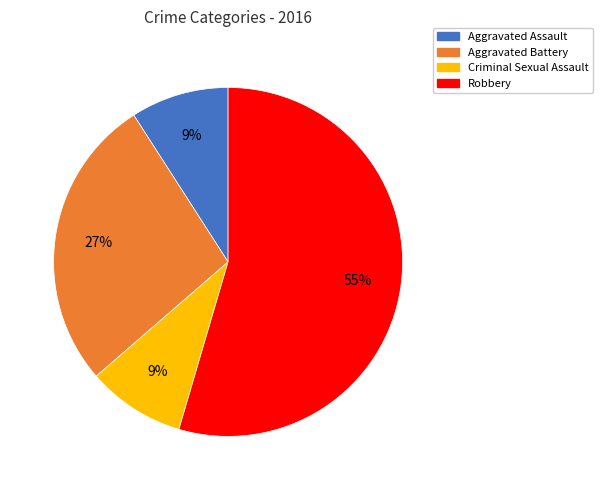

What is the largest slice in the pie chart?

Robbery